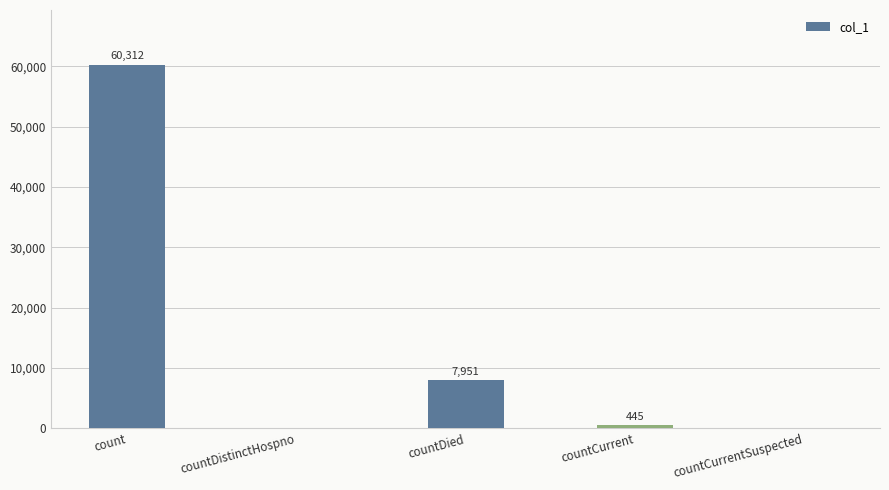

Count the number of categories in the chart.

5